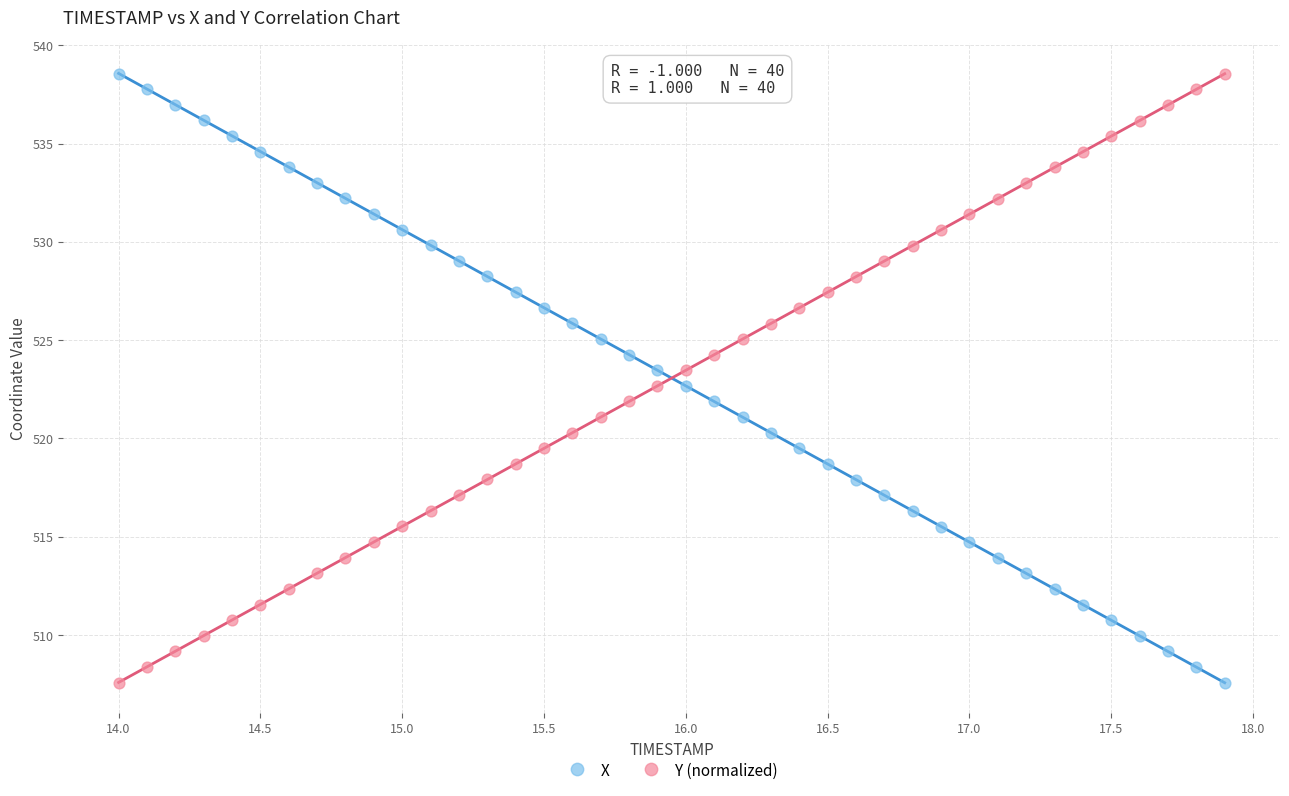

What is the X range (max minus min) for the scatter plot?

3.9